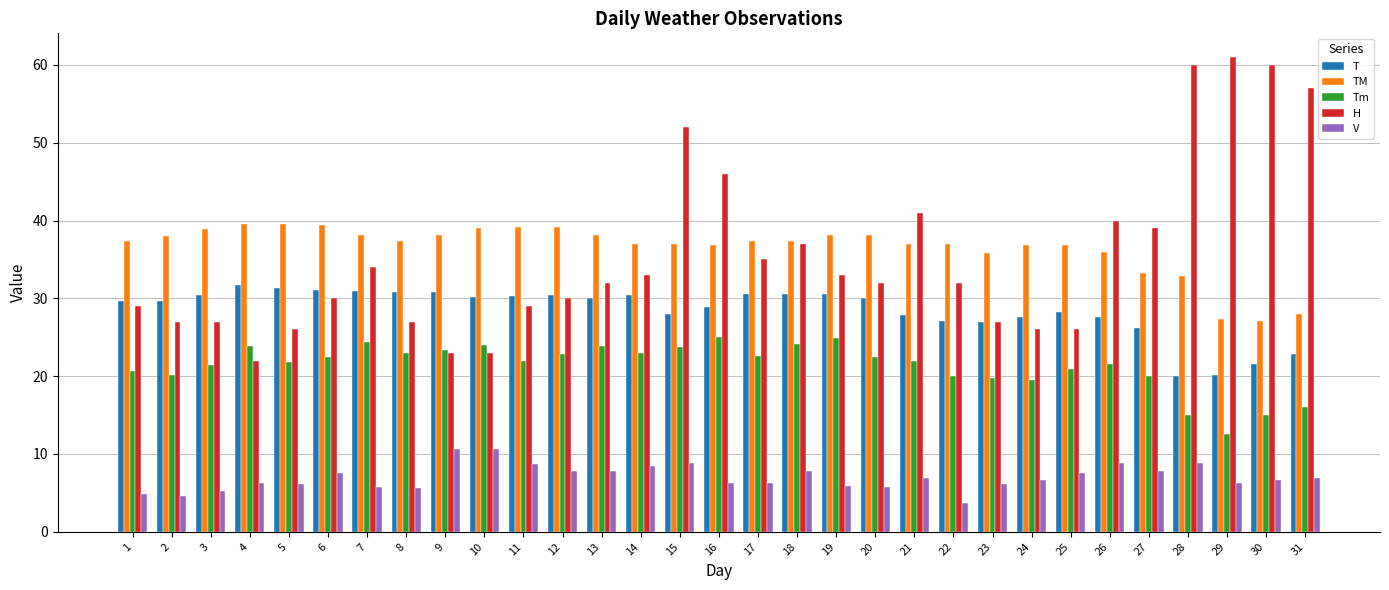

What is the total value across all series at 27?

126.2